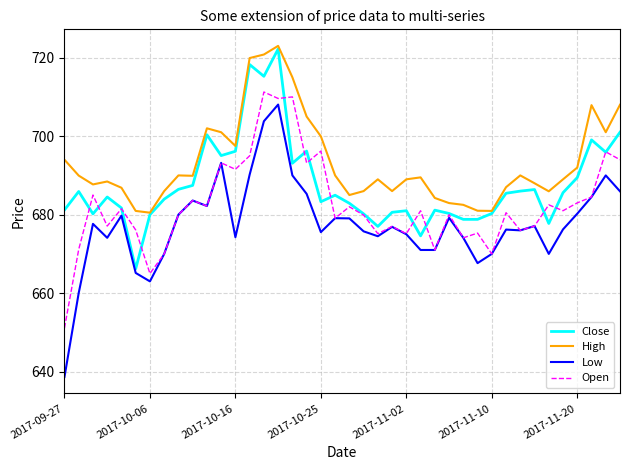

True or false: Low and High cross at least once.

False